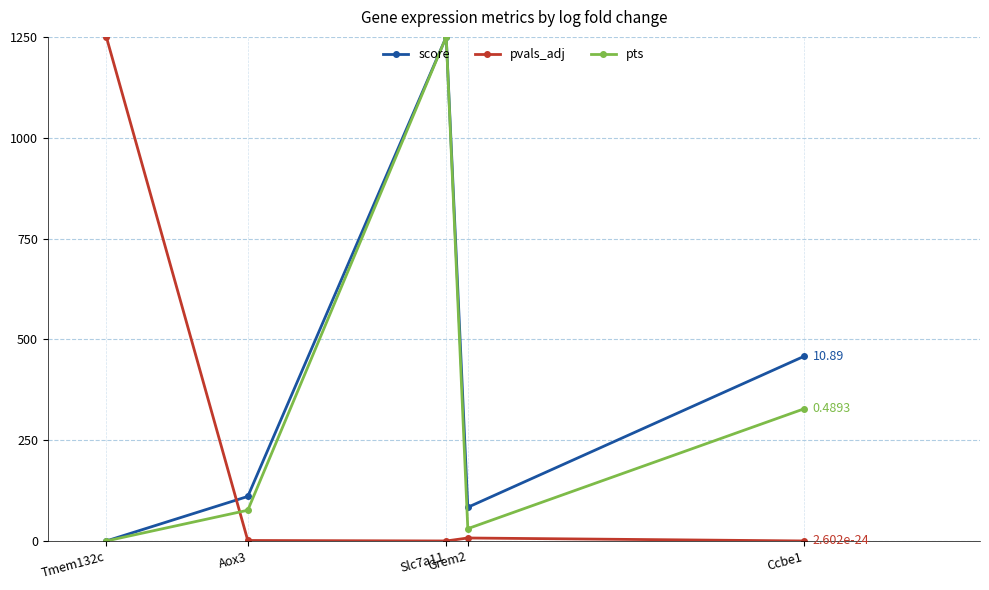

How many times do pvals_adj and score cross each other?

1